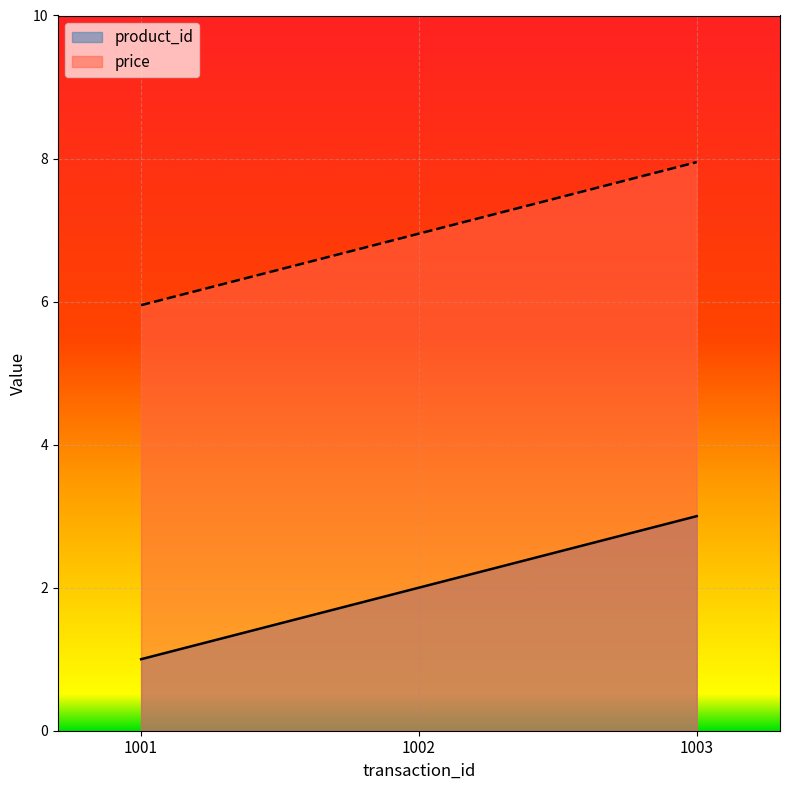

At which category is the sum across all series the highest?

1003